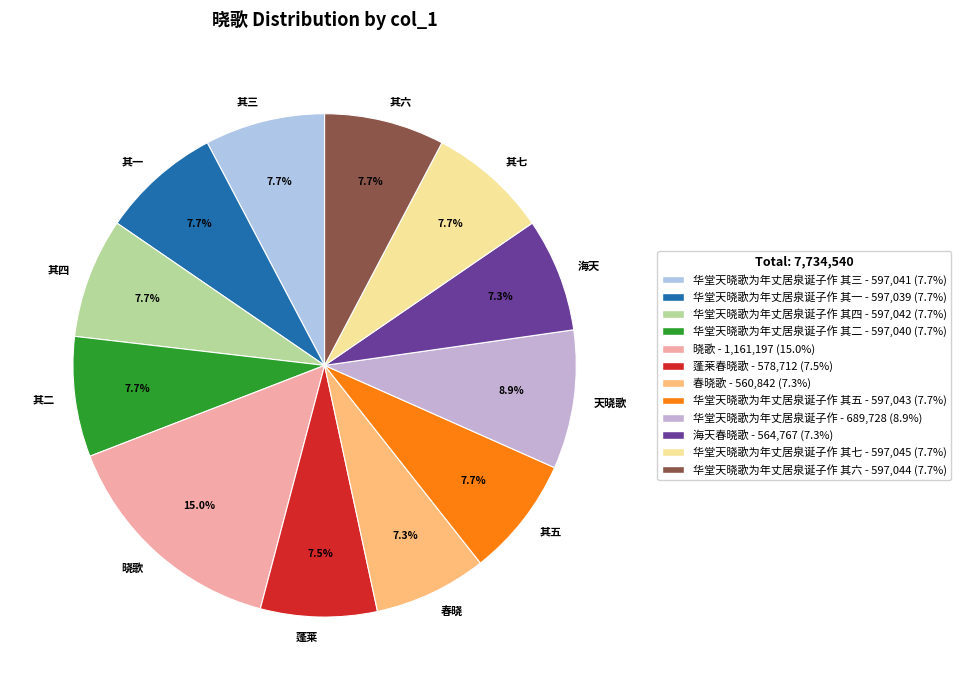

Is it true that 晓歌 is 15% of the pie?

True